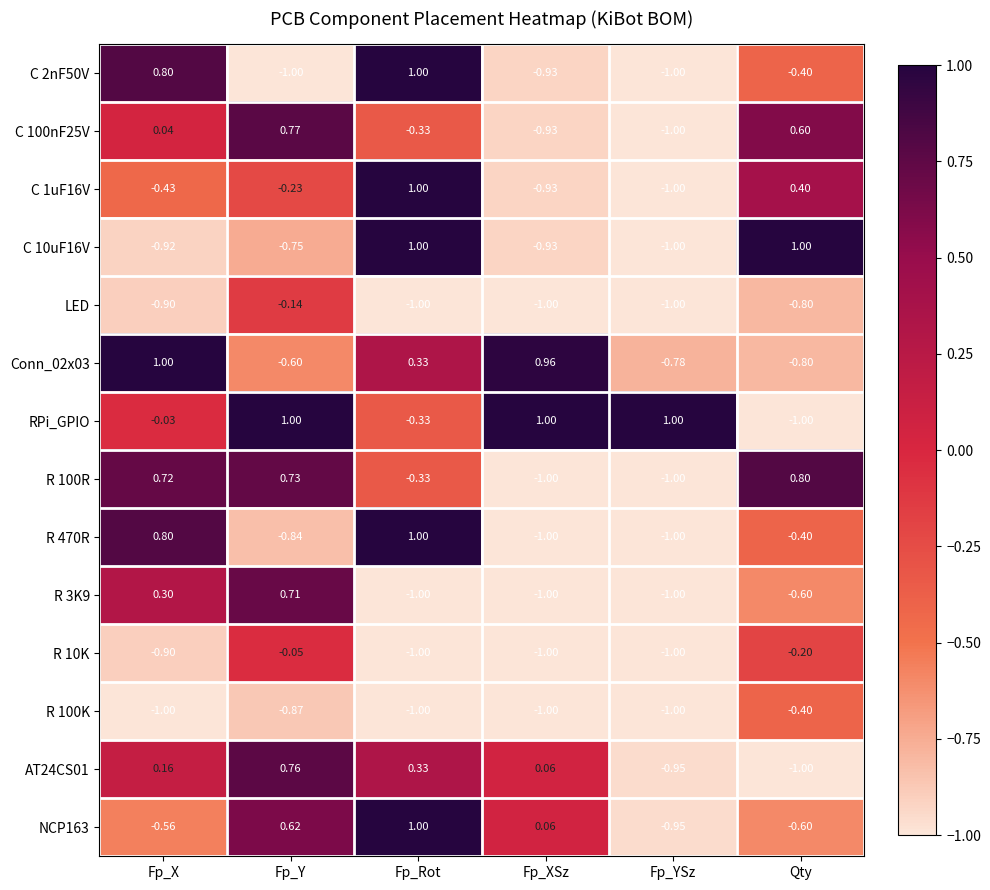

At which label is C 1uF16V closest to 0?

Fp_Y